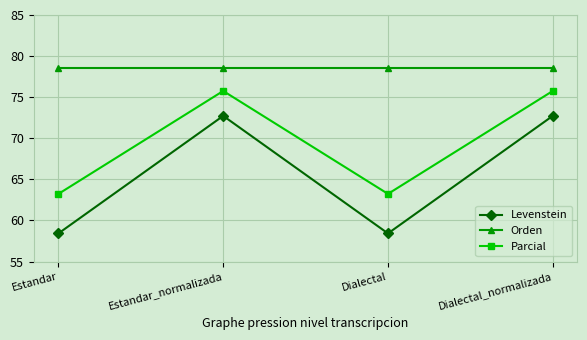

Reading left to right, list all the values displayed in this chart.

Levenstein: 58.4	72.7	58.4	72.7
Orden: 78.5	78.5	78.5	78.5
Parcial: 63.2	75.8	63.2	75.8